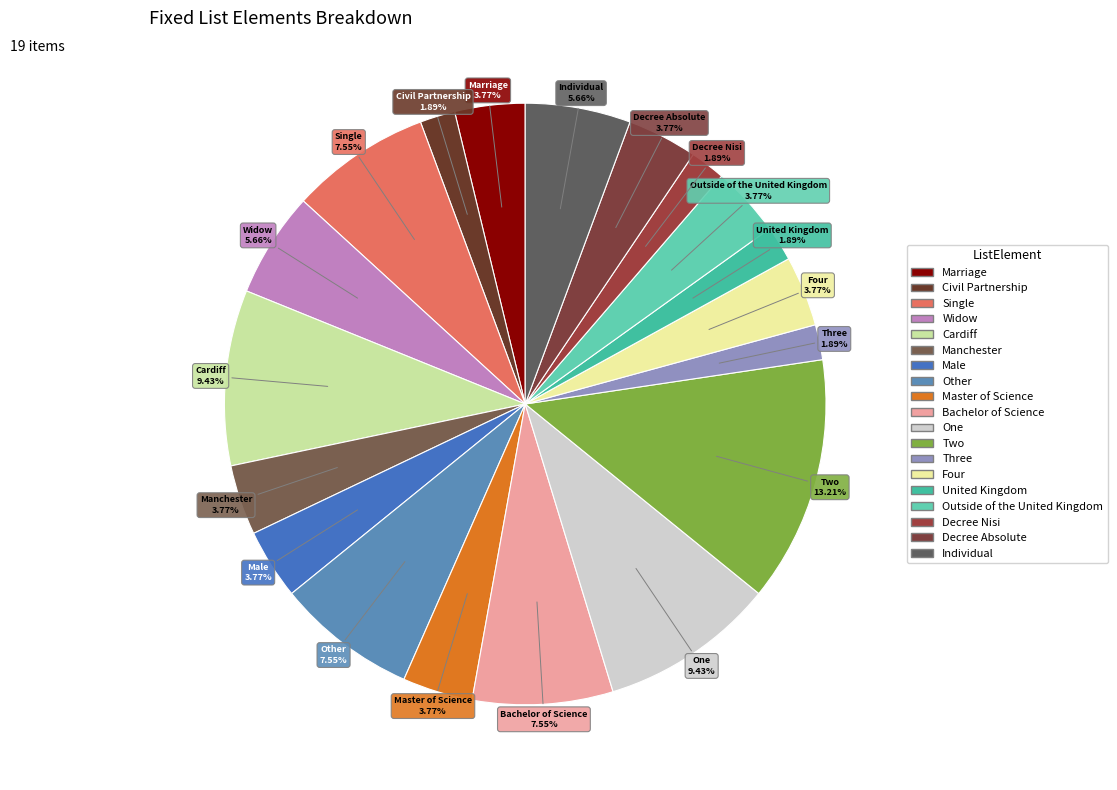

Does Other account for over 50% of the chart?

No